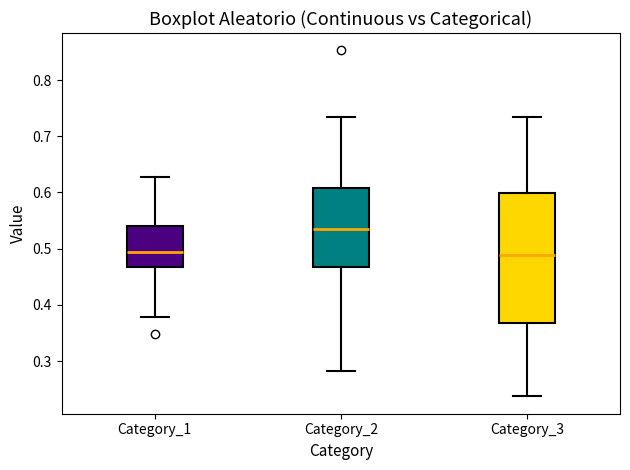

Where does the upper whisker of the box for Category_3 end on the y-axis? The values are not printed on the chart, so give them approximately, as read against the axis.

0.73